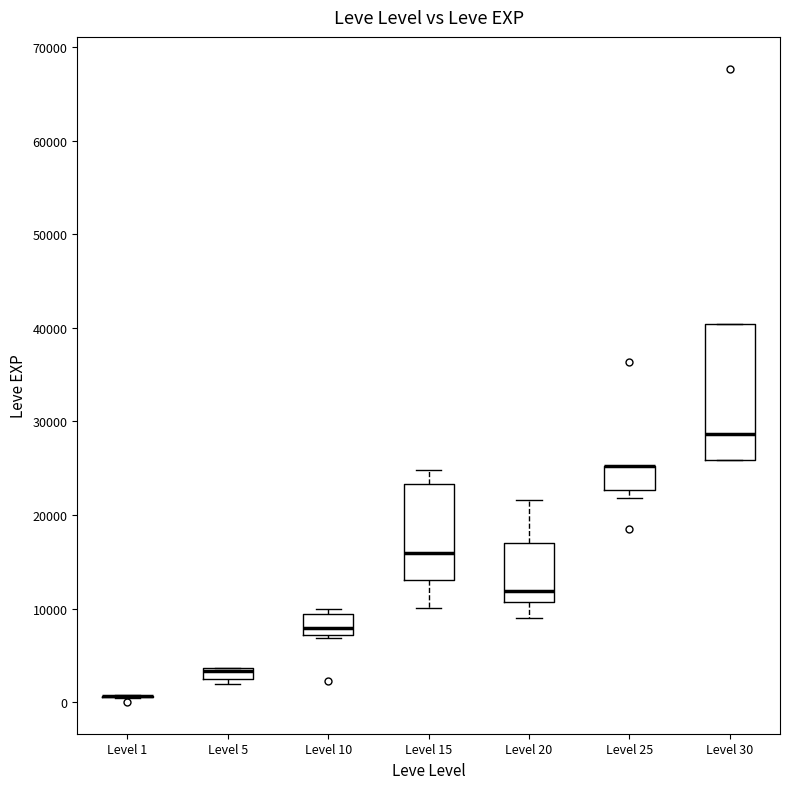

Comparing the boxes themselves (not the whiskers), which one is the tallest?

Level 30